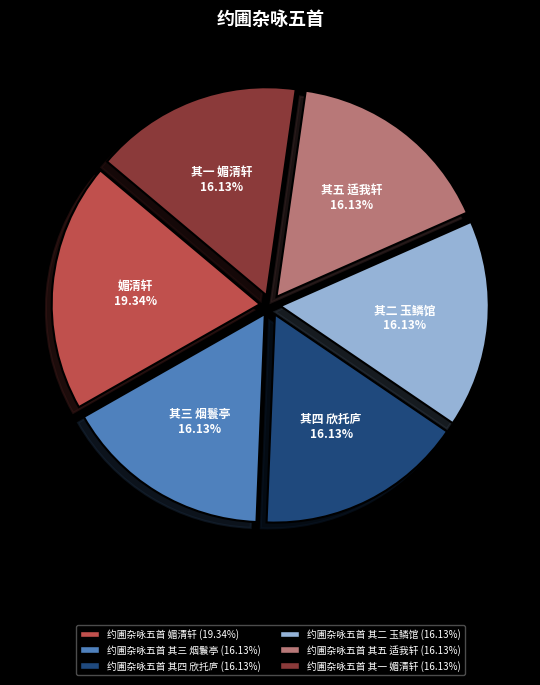

Which slice is the largest?

约圃杂咏五首 媚清轩